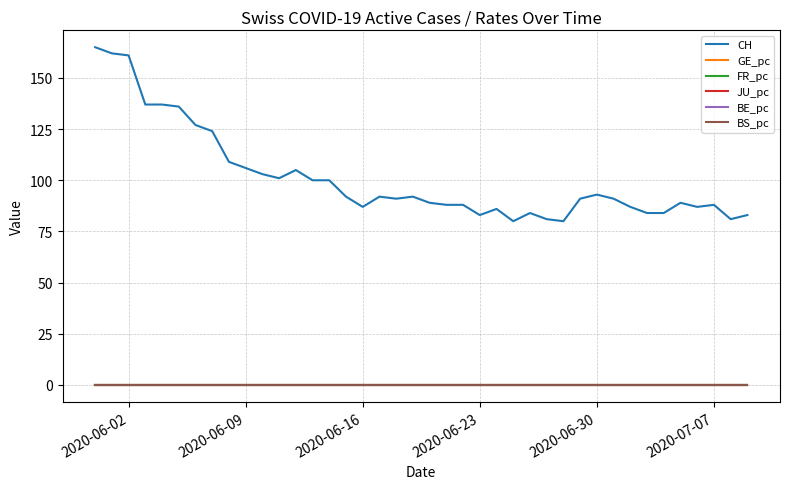

What are all the series names shown in the legend?

CH, GE_pc, FR_pc, JU_pc, BE_pc, BS_pc